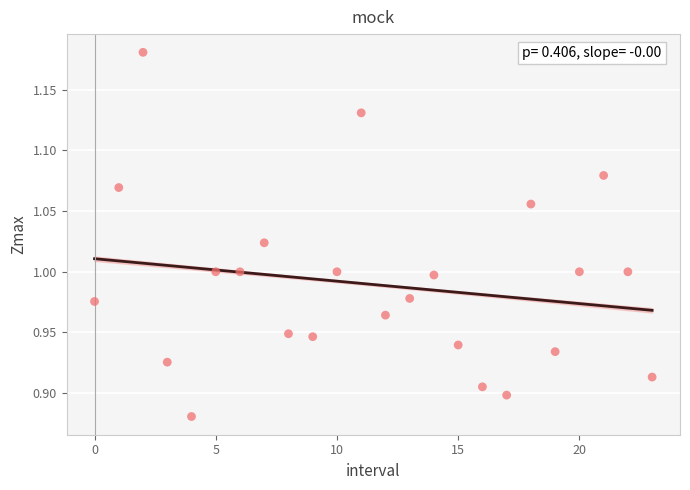

What is the range of Y values (max minus min)?

0.3